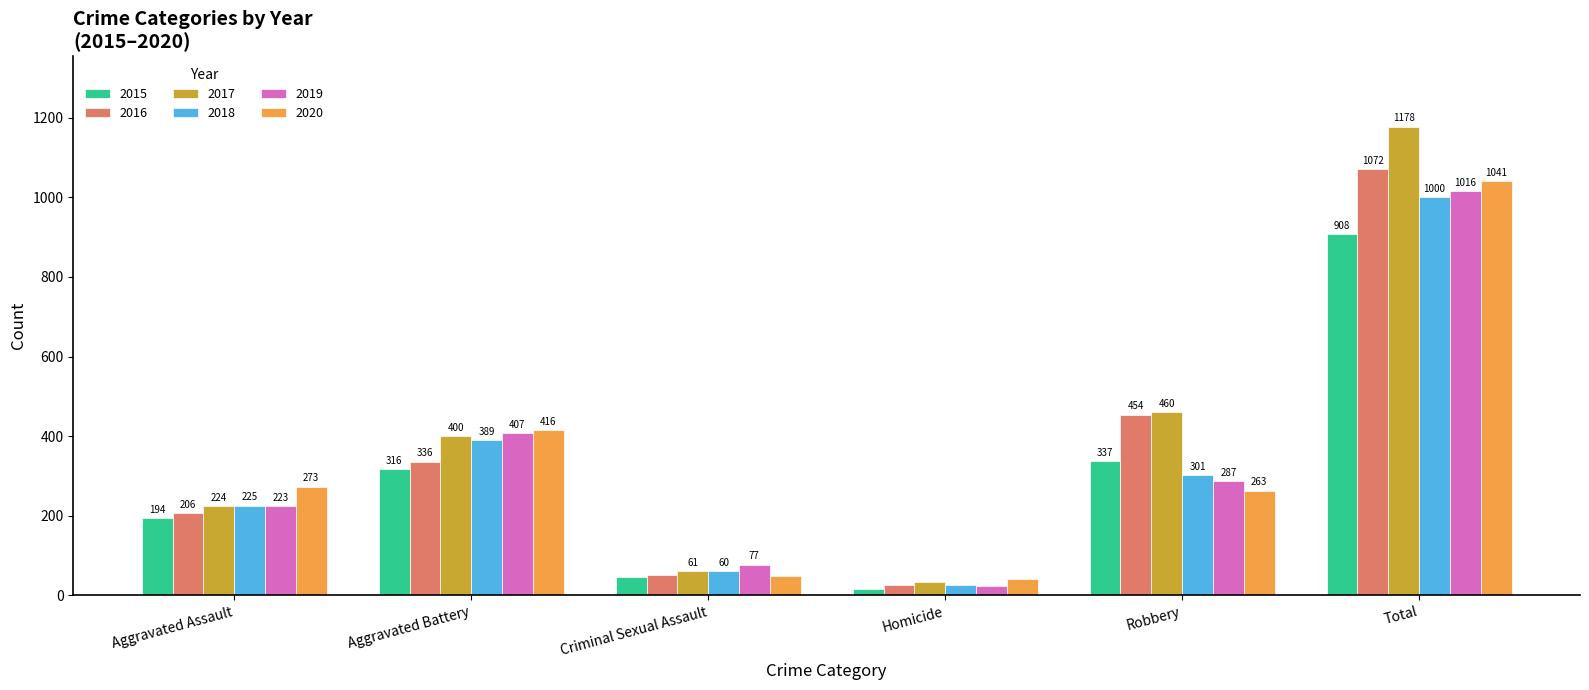

Which category has the lowest value across all series?

Homicide